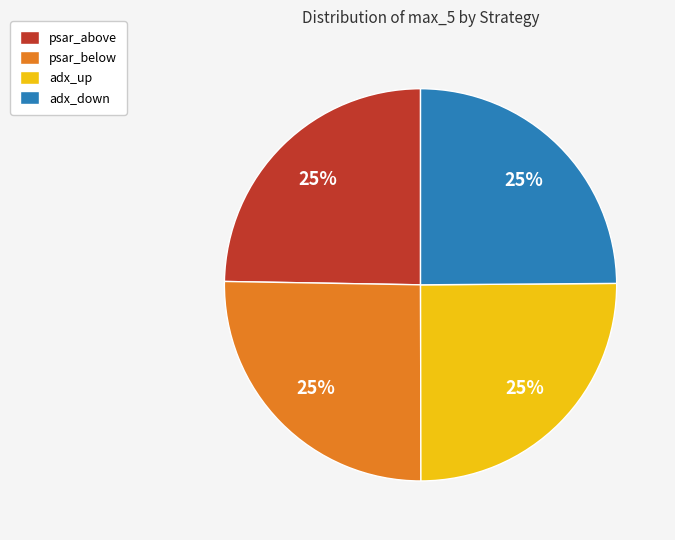

To the nearest percent, what is the average slice percentage?

25%